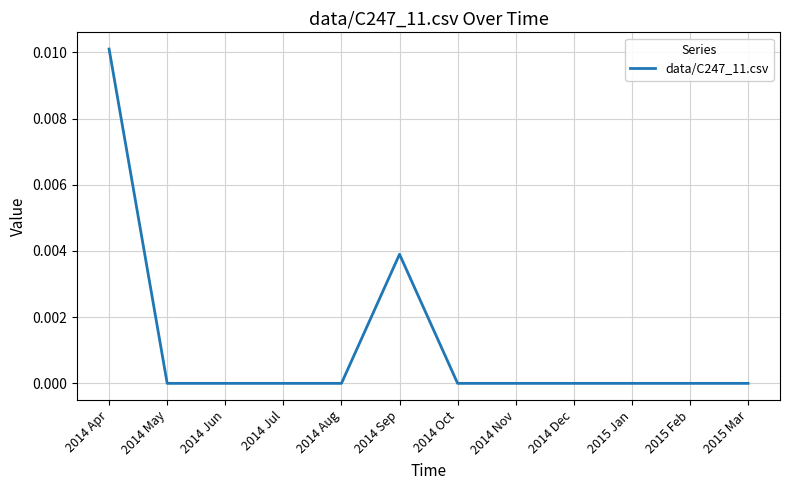

Count the number of categories in the chart.

12